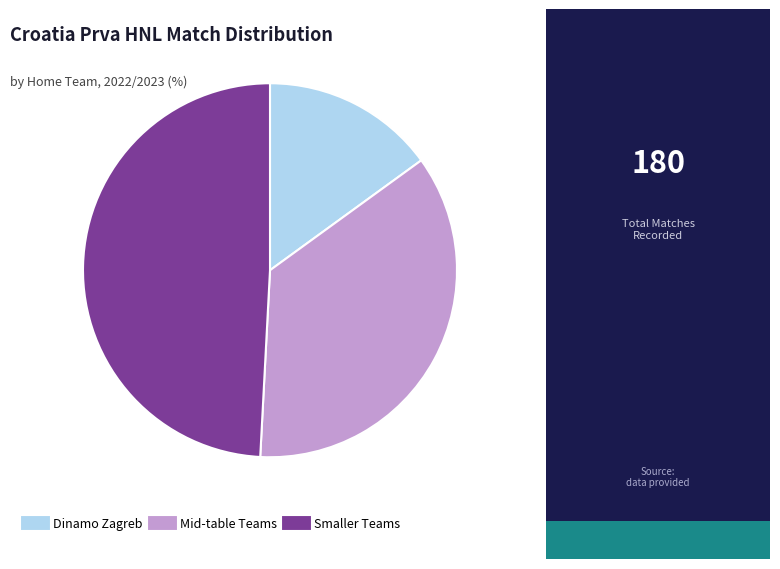

Is there a majority slice in this chart?

No